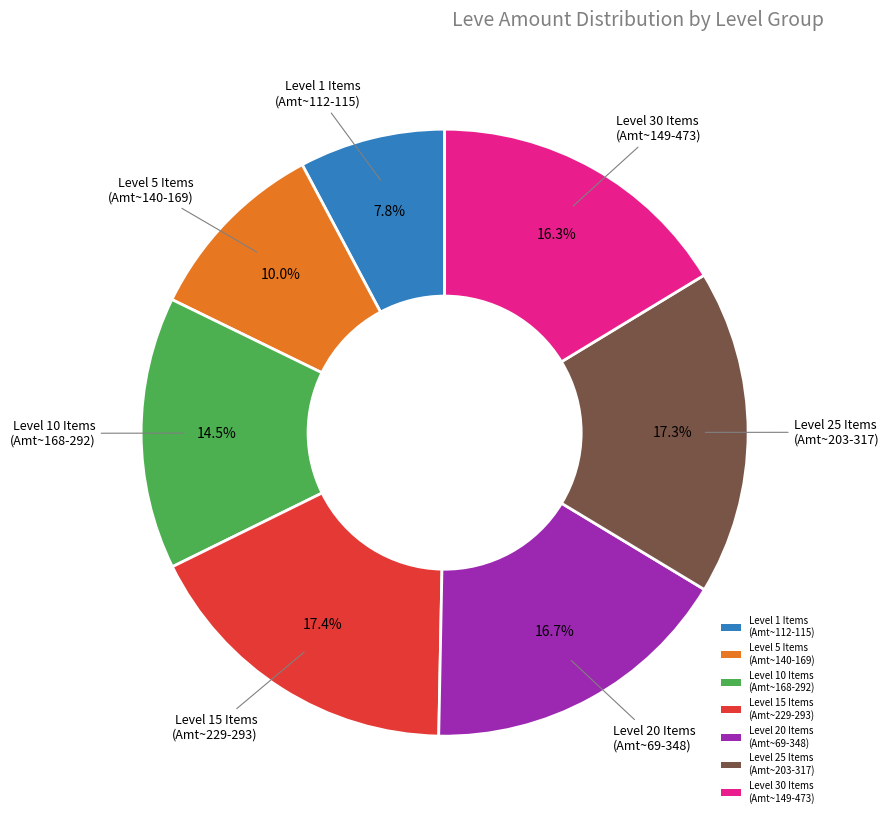

To the nearest percent, what is the difference between the largest and smallest slice percentages?

10%